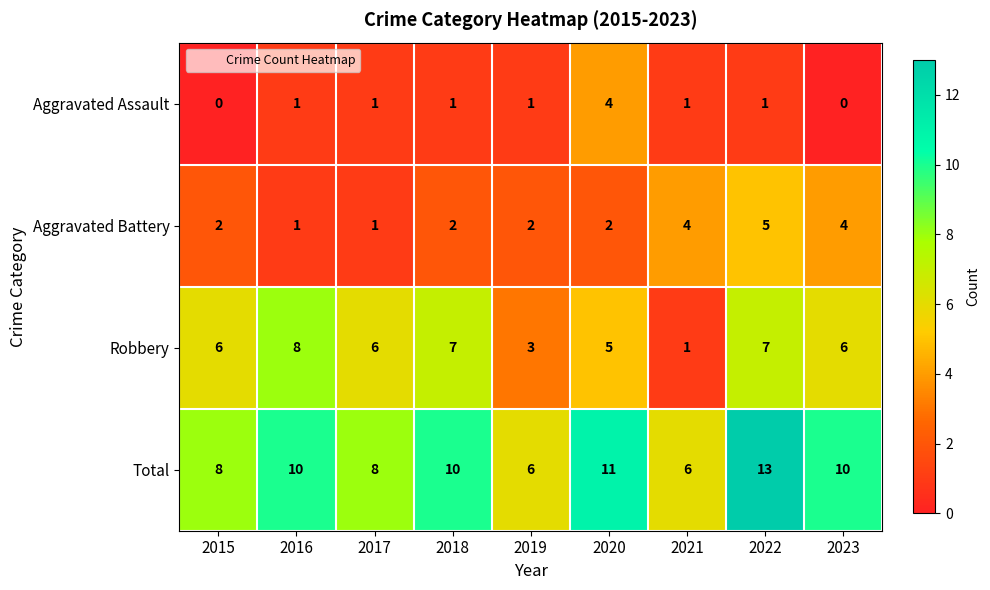

Where is Robbery nearest to the value 4?

2019